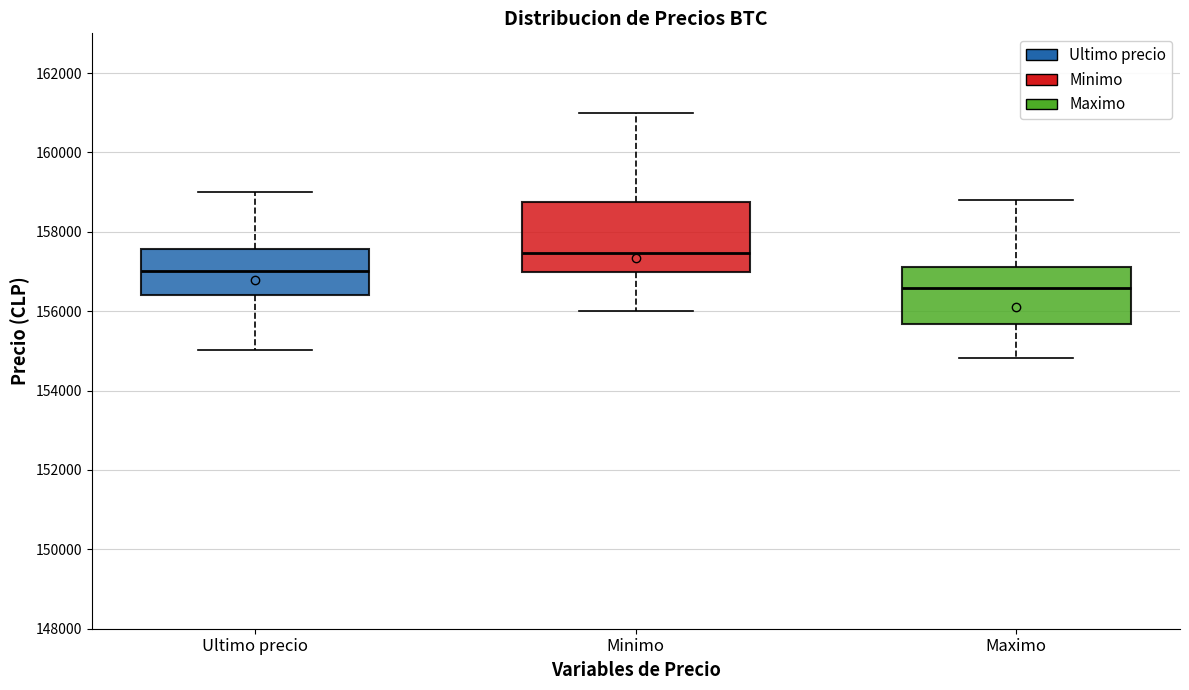

Where is the lower edge of the box for Ultimo precio on the y-axis? The values are not printed on the chart, so give them approximately, as read against the axis.

156400